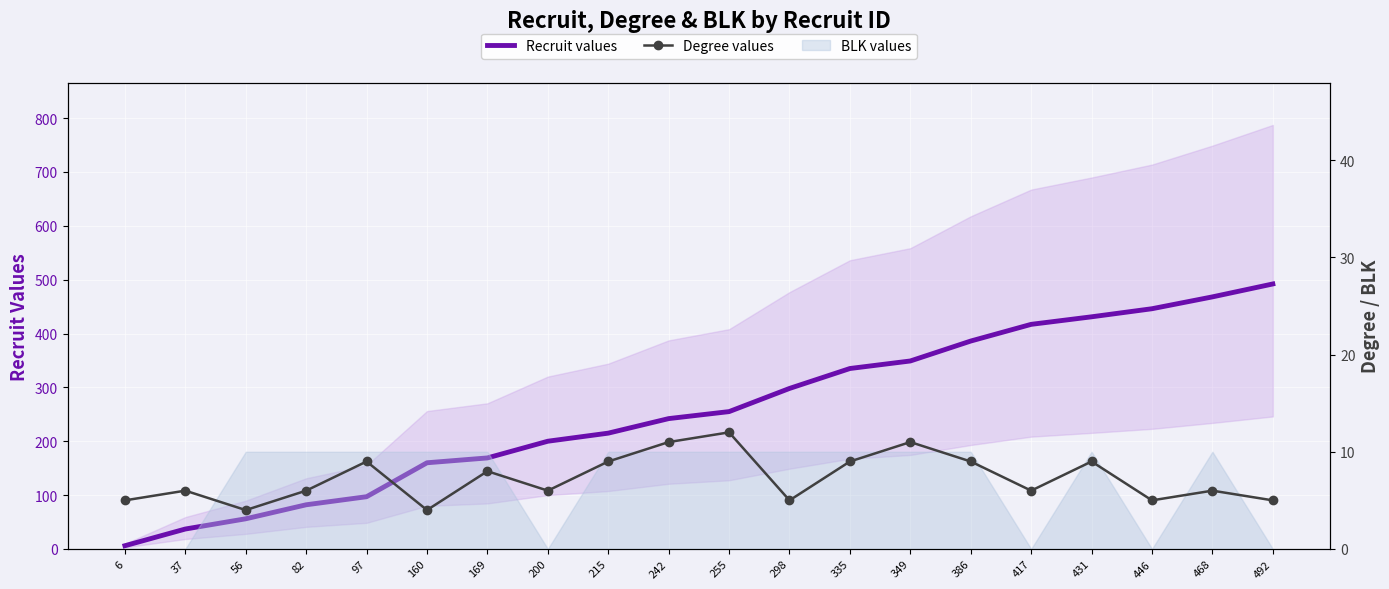

Between 160 and 82, which is larger?

160